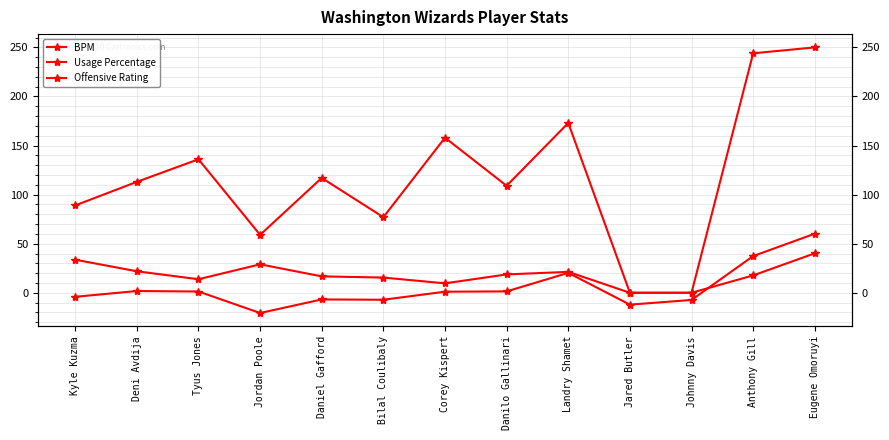

In BPM, how many points are lower than both neighbors (excluding endpoints)?

3